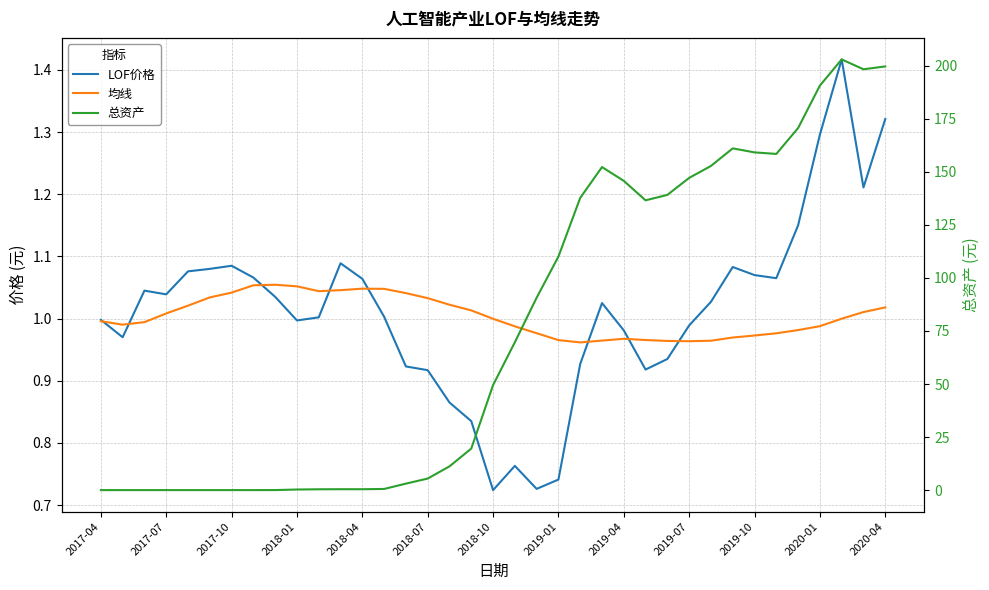

At how many categories does at least one series exceed 1?

35